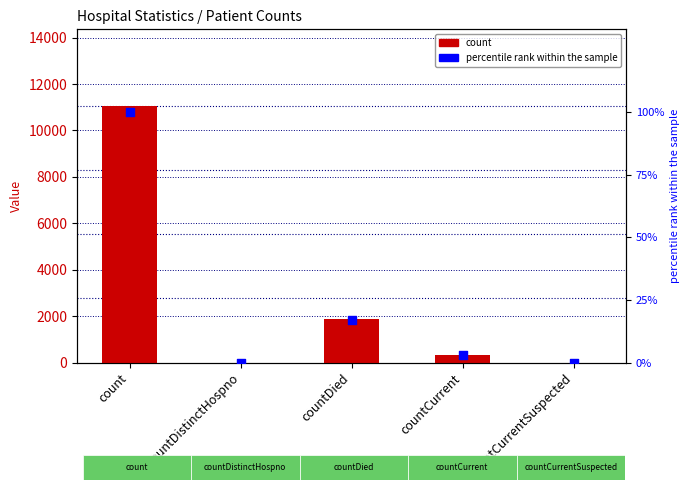

Which series has the largest total across all categories?

count